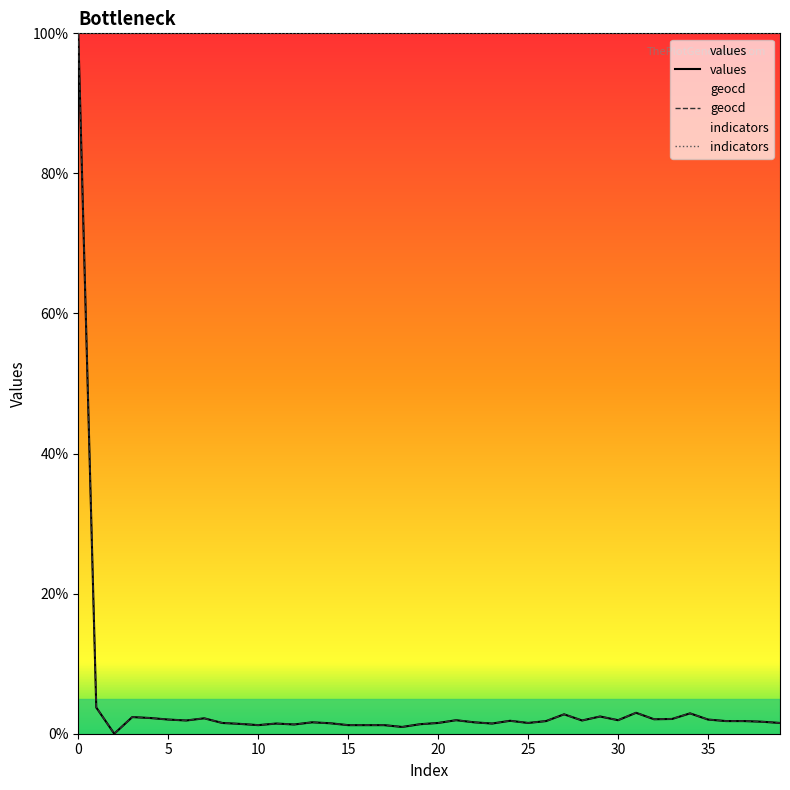

How many lines are shown in the chart?

3